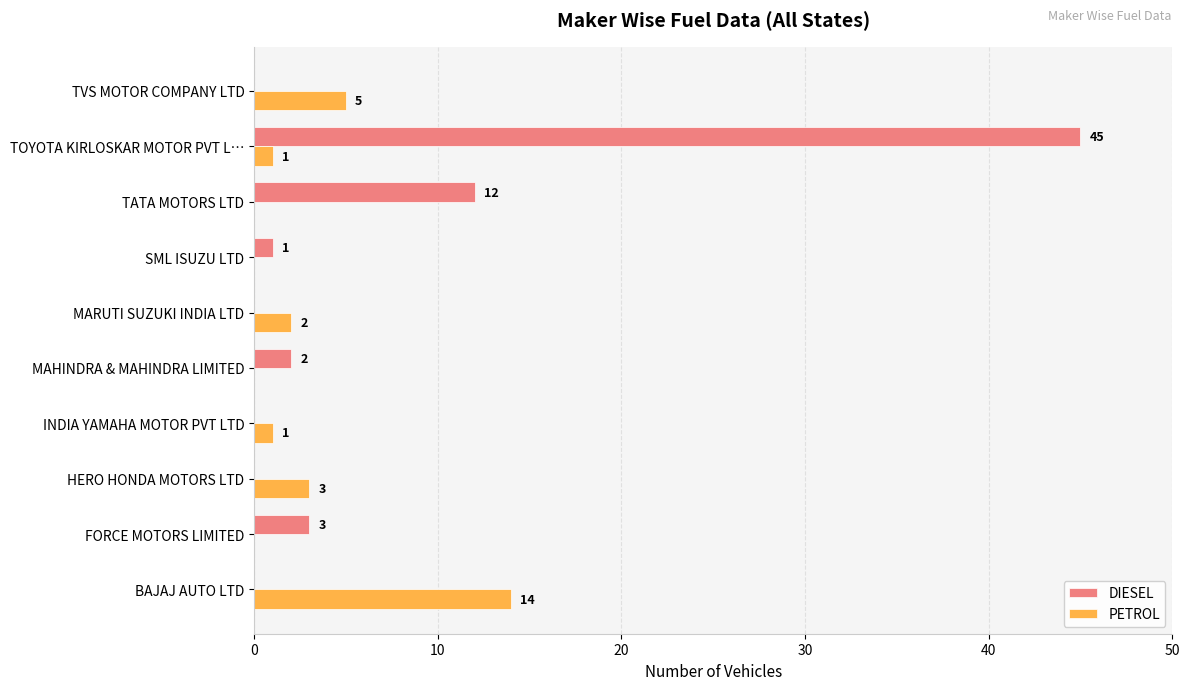

Between MAHINDRA & MAHINDRA LIMITED and TOYOTA KIRLOSKAR MOTOR PVT L…, which series saw the biggest shift?

DIESEL